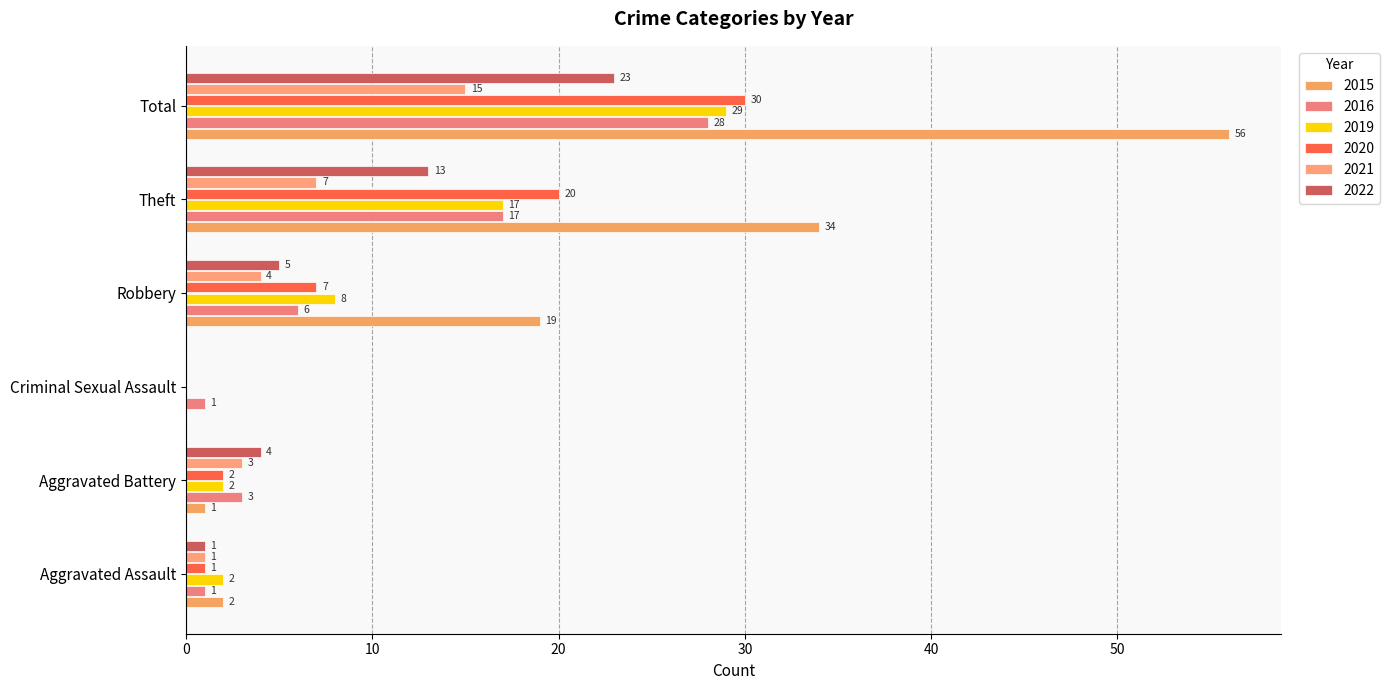

Where is 2022 nearest to the value 11?

Theft